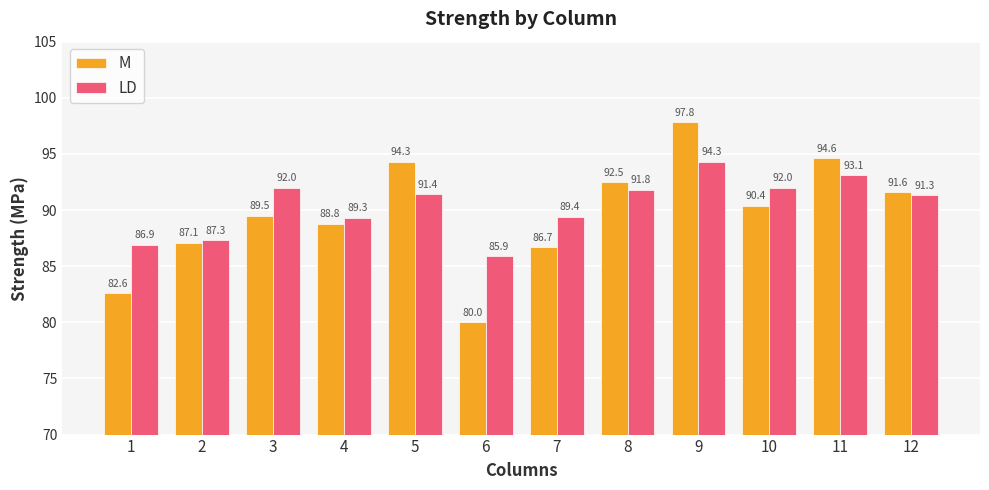

Rank the series by their average value, from lowest to highest.

M, LD